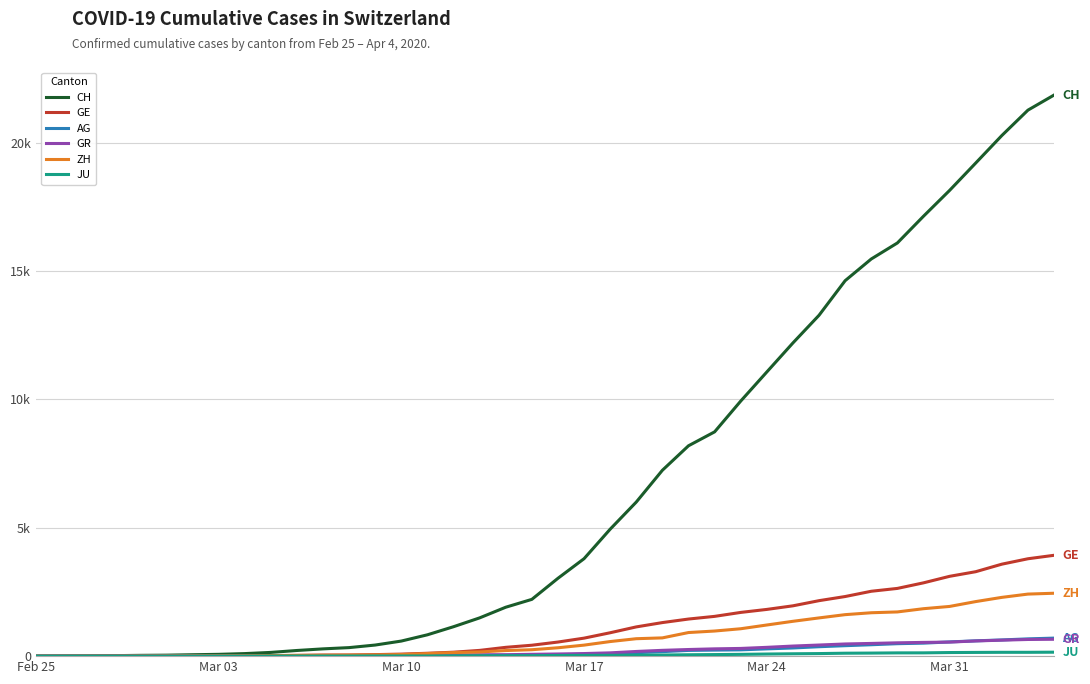

At which category does the chart reach its minimum across all series?

Feb 25